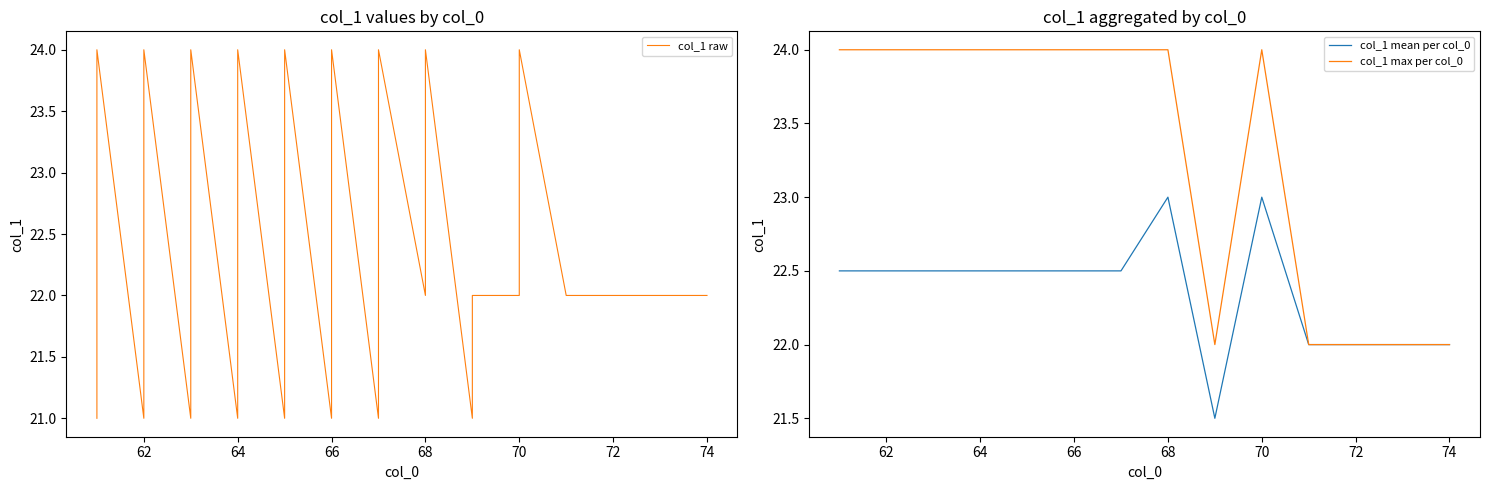

Is it true that col_1 mean per col_0 equals 15.2 at 66?

False